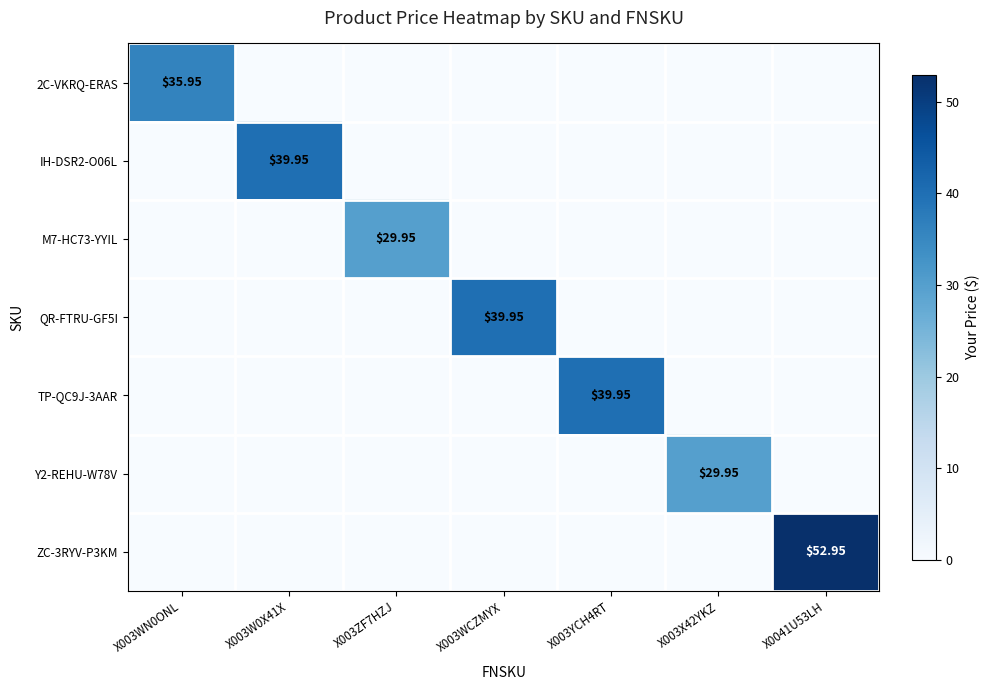

At X003WN0ONL, list the series in order from smallest to largest.

IH-DSR2-O06L, M7-HC73-YYIL, QR-FTRU-GF5I, TP-QC9J-3AAR, Y2-REHU-W78V, ZC-3RYV-P3KM, 2C-VKRQ-ERAS